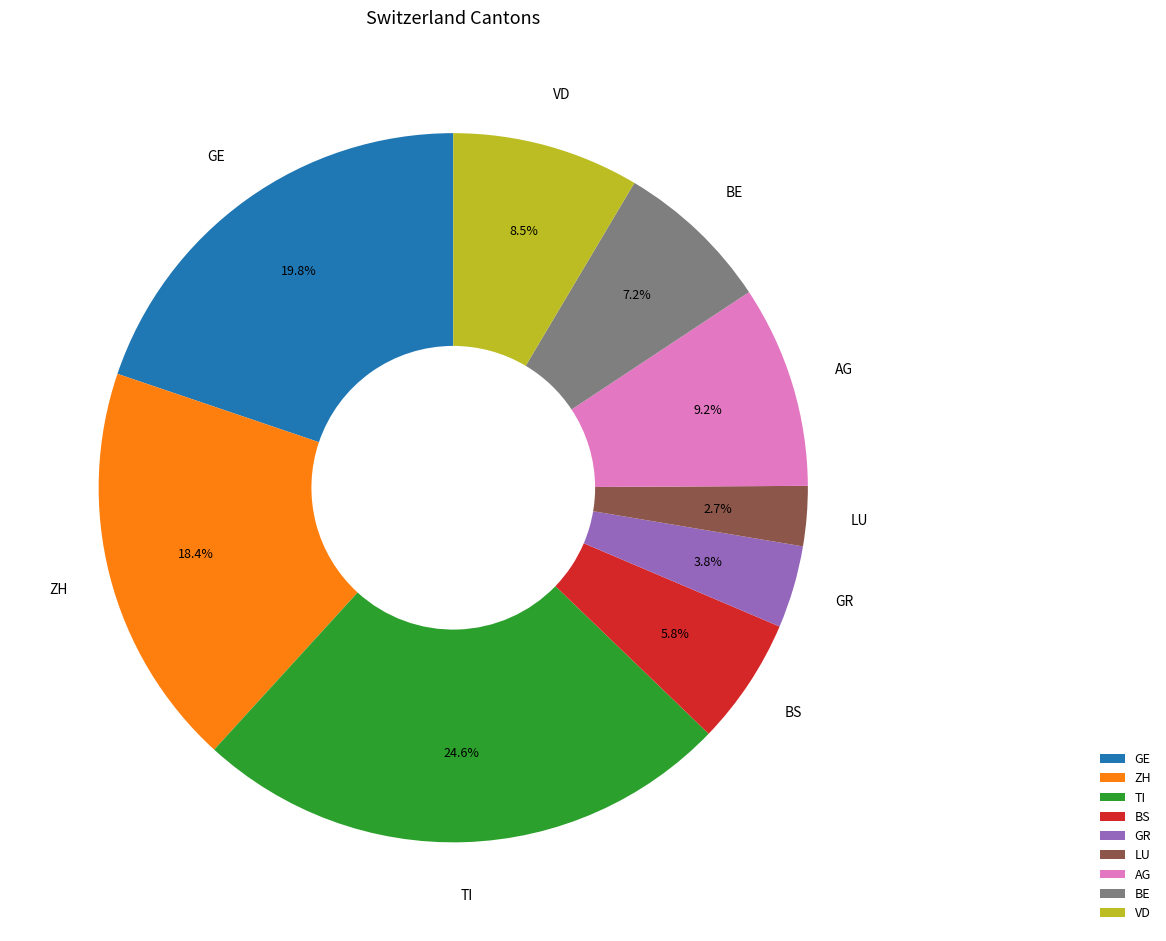

Rank the categories by value from highest to lowest.

TI, GE, ZH, AG, VD, BE, BS, GR, LU